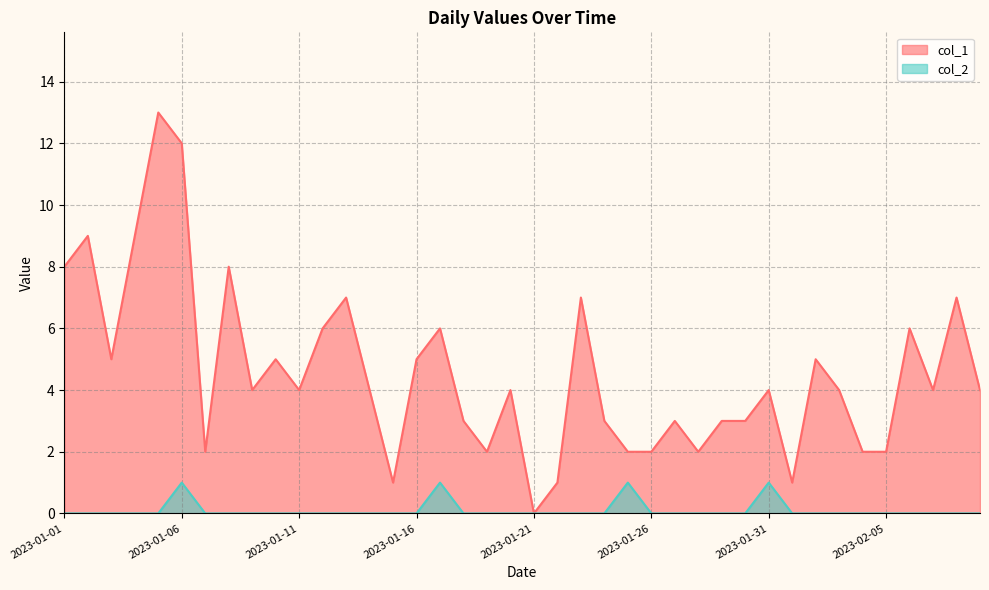

List the labels in order of col_1 value, largest first.

2023-01-05, 2023-01-06, 2023-01-02, 2023-01-04, 2023-01-01, 2023-01-08, 2023-01-13, 2023-01-23, 2023-02-08, 2023-01-12, 2023-01-17, 2023-02-06, 2023-01-03, 2023-01-10, 2023-01-16, 2023-02-02, 2023-01-09, 2023-01-11, 2023-01-14, 2023-01-20, 2023-01-31, 2023-02-03, 2023-02-07, 2023-02-09, 2023-01-18, 2023-01-24, 2023-01-27, 2023-01-29, 2023-01-30, 2023-01-07, 2023-01-19, 2023-01-25, 2023-01-26, 2023-01-28, 2023-02-04, 2023-02-05, 2023-01-15, 2023-01-22, 2023-02-01, 2023-01-21